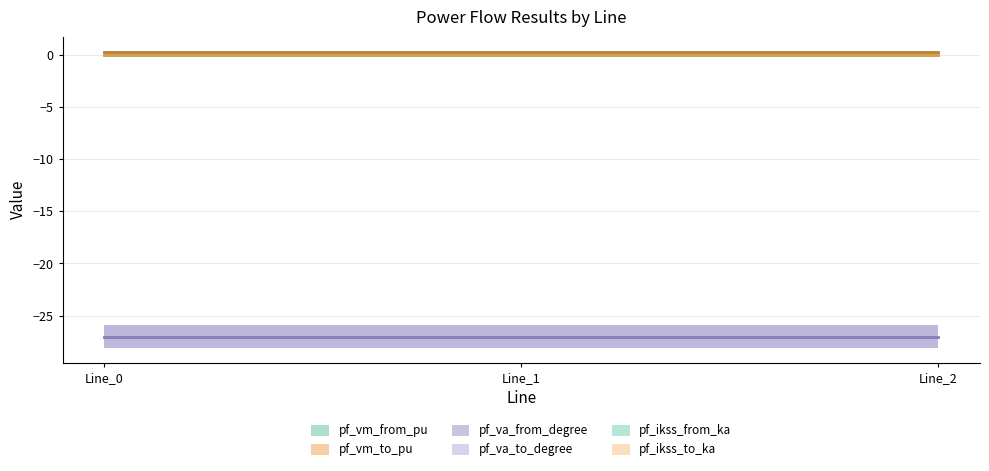

Which series has the largest total across all categories?

pf_vm_to_pu